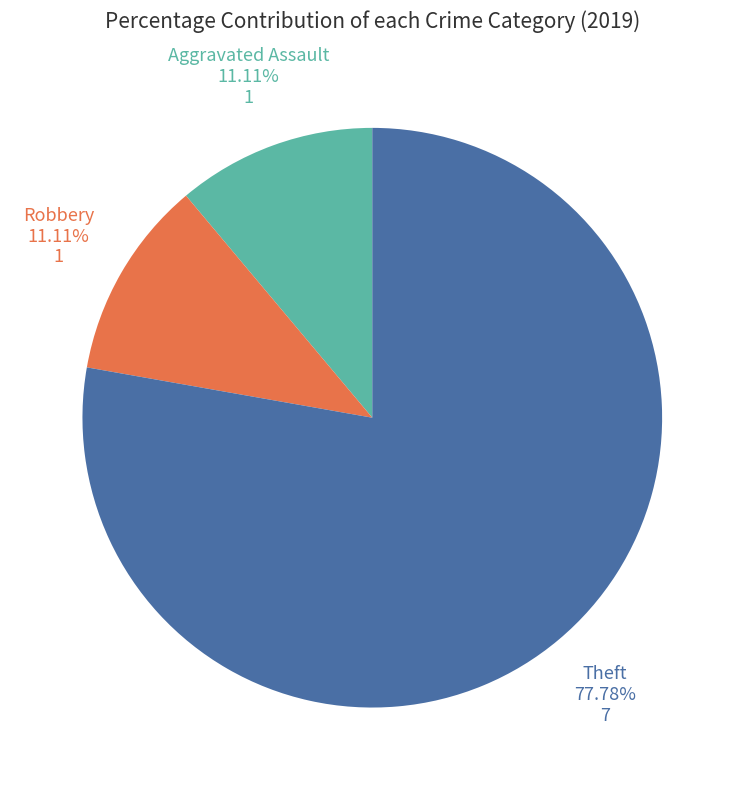

To the nearest percent, what percentage of the pie is Theft?

78%